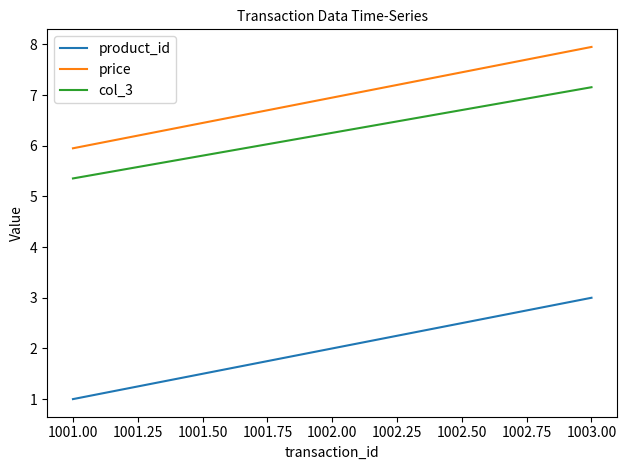

Read the product_id value at 1002.00.

2.0